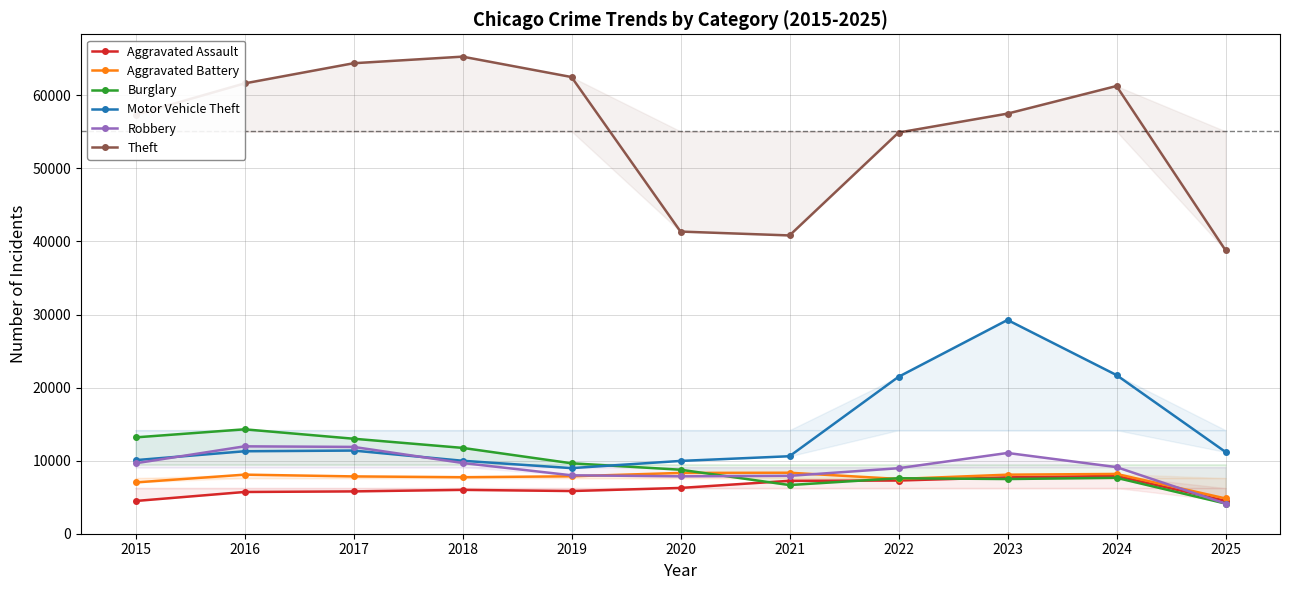

True or false: Theft and Burglary intersect in this chart.

False